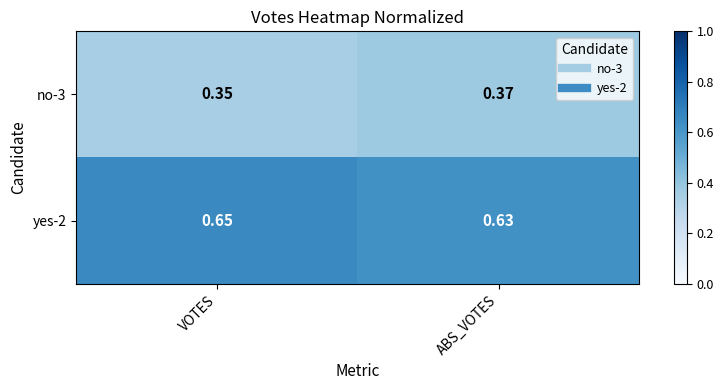

Which label corresponds to the smallest value in the chart?

VOTES